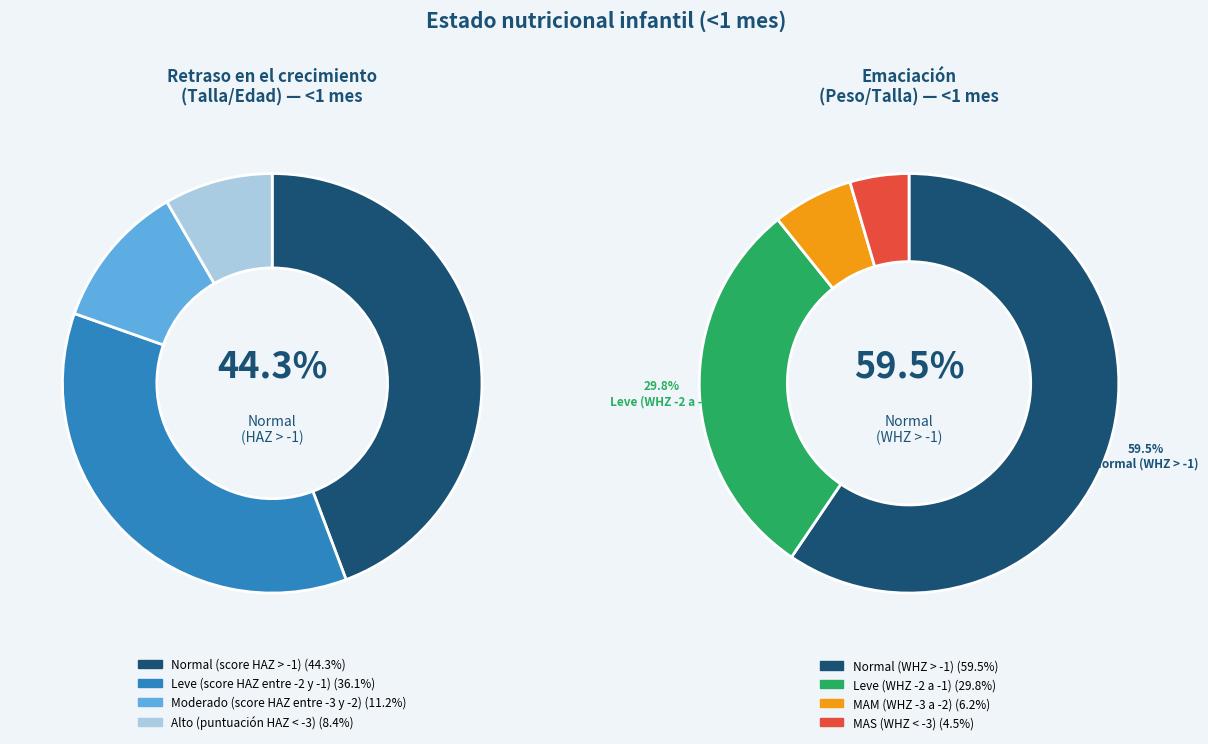

How many segments does this pie chart have?

4